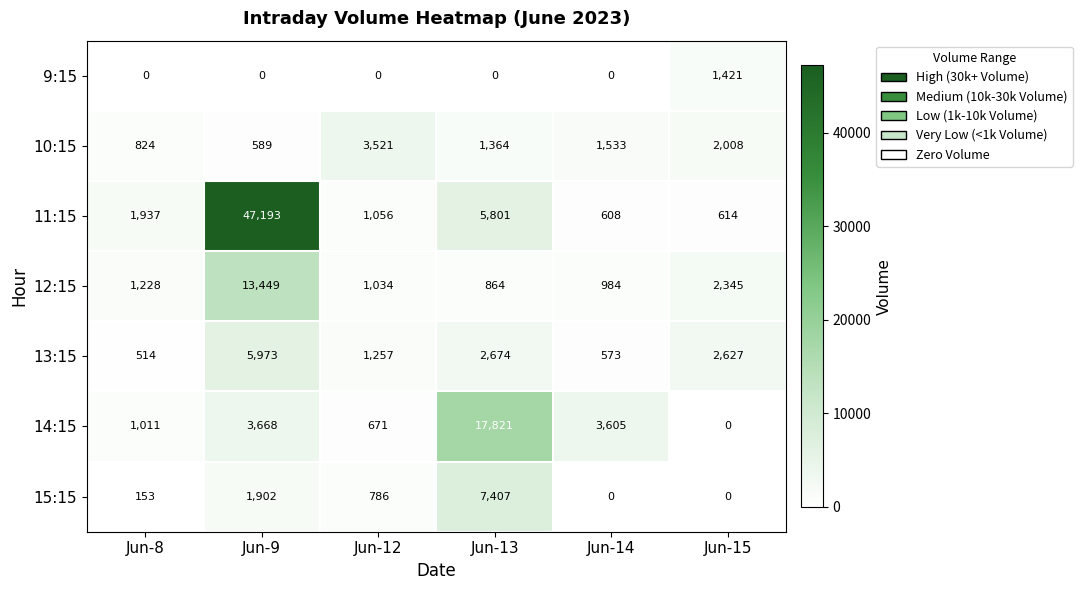

Rank the series at Jun-13 from highest to lowest value.

14:15, 15:15, 11:15, 13:15, 10:15, 12:15, 9:15